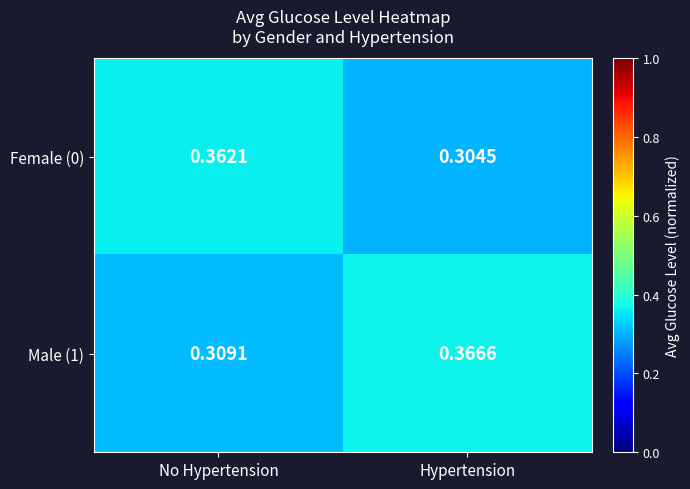

Which category has the highest value across all series?

Hypertension